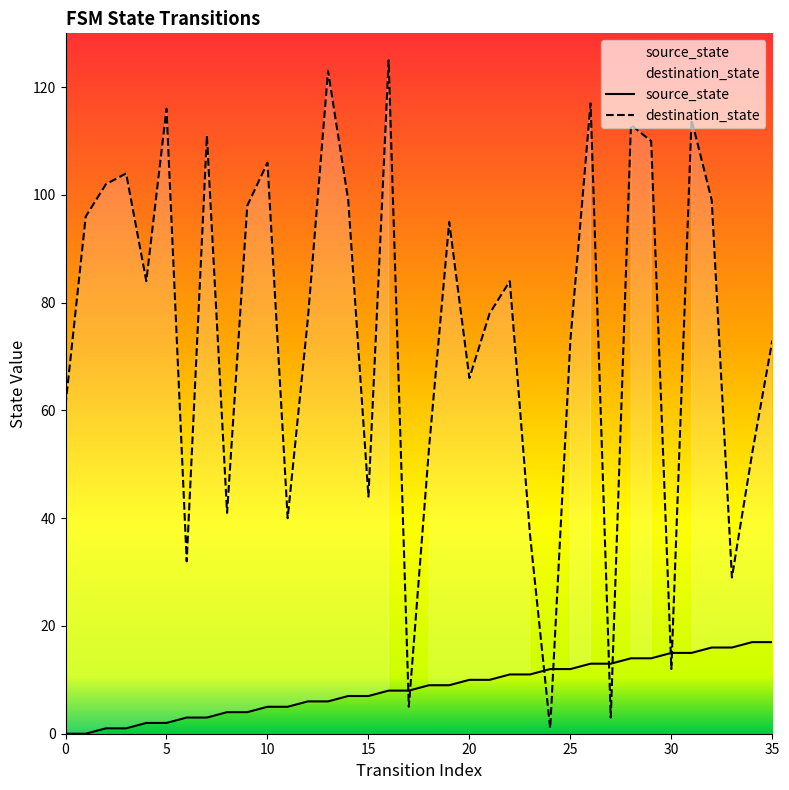

What is the difference between the maximum and minimum values in the source_state series?

17